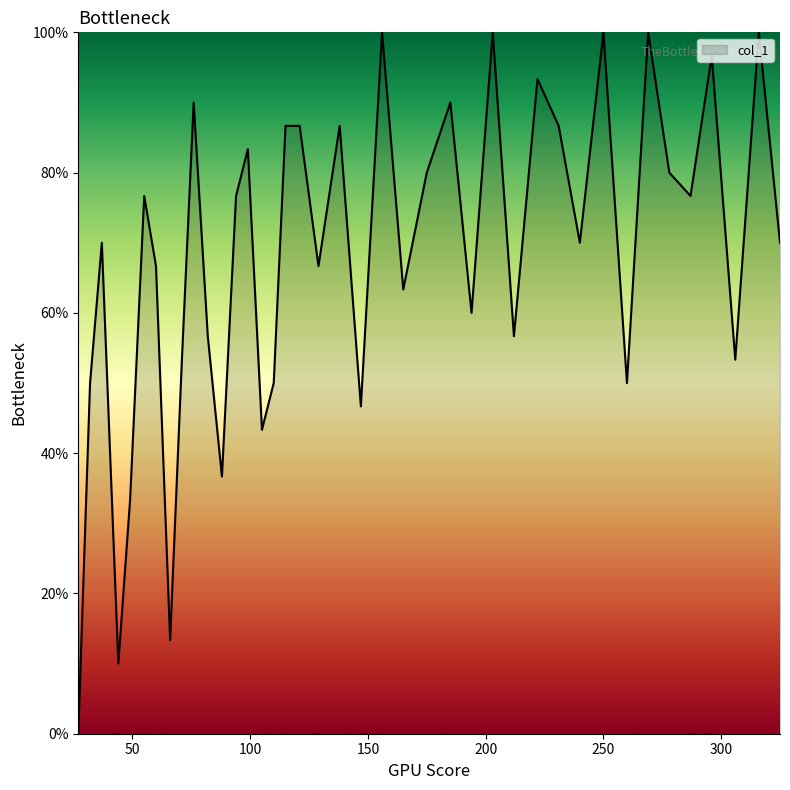

What is the greatest value displayed?

100.0